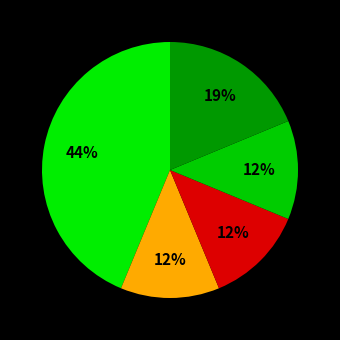

How many slices are in this pie chart?

5